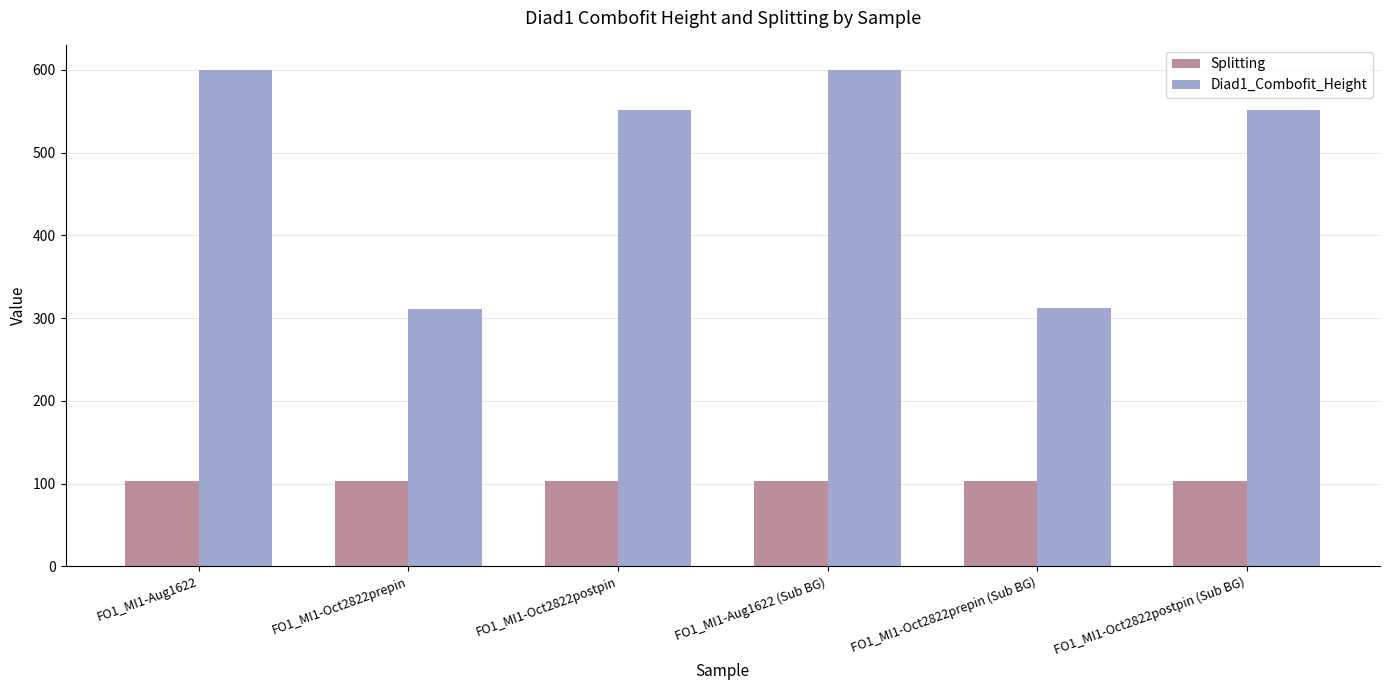

Rank the series by their maximum value, from highest to lowest.

Diad1_Combofit_Height, Splitting